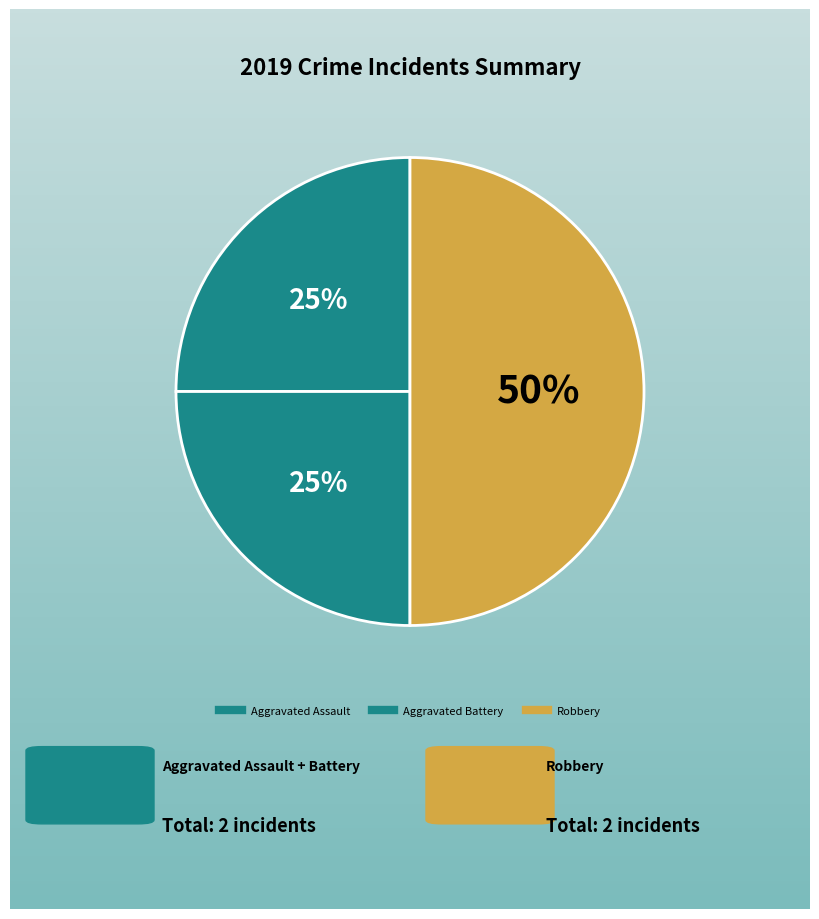

Approximately how many times larger is the value at Aggravated Assault compared to Aggravated Battery?

1.0